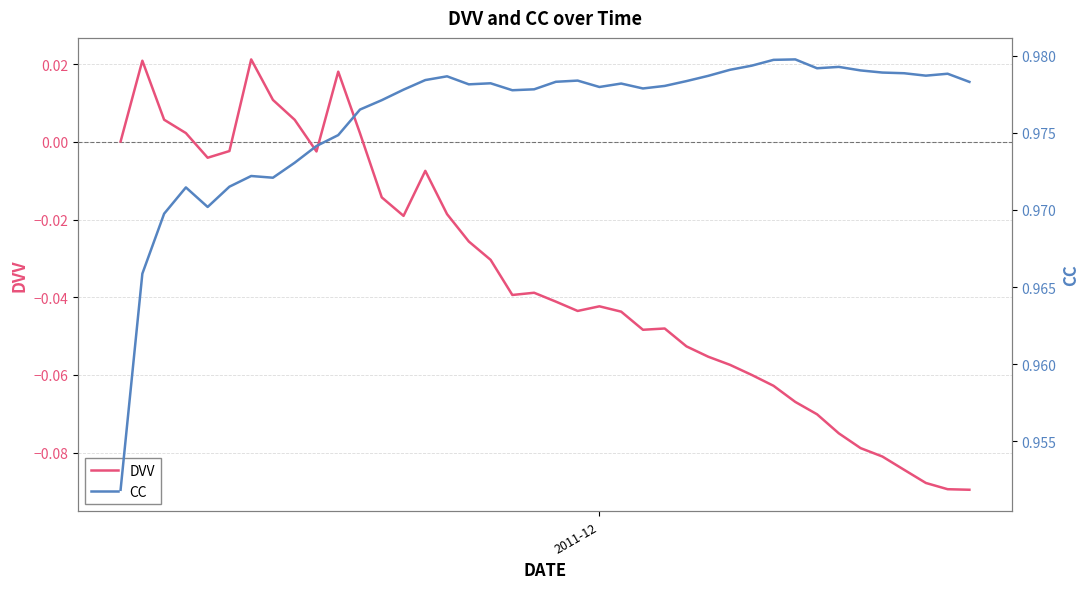

Is this an area chart (filled region under the line)?

No